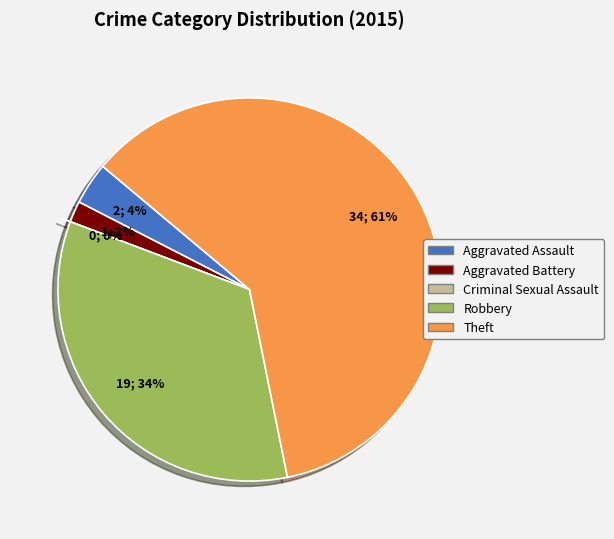

True or false: Criminal Sexual Assault accounts for 14% of the total.

False